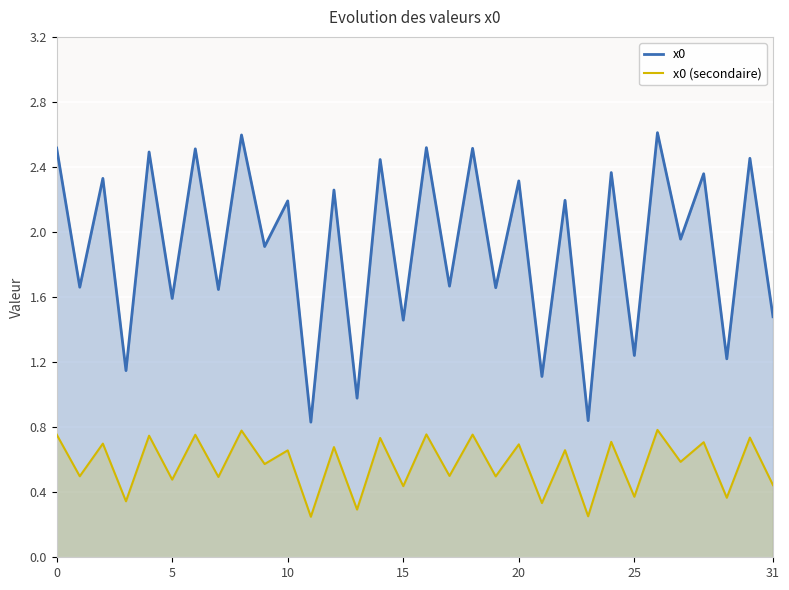

What is the highest value of the x0 series?

2.6